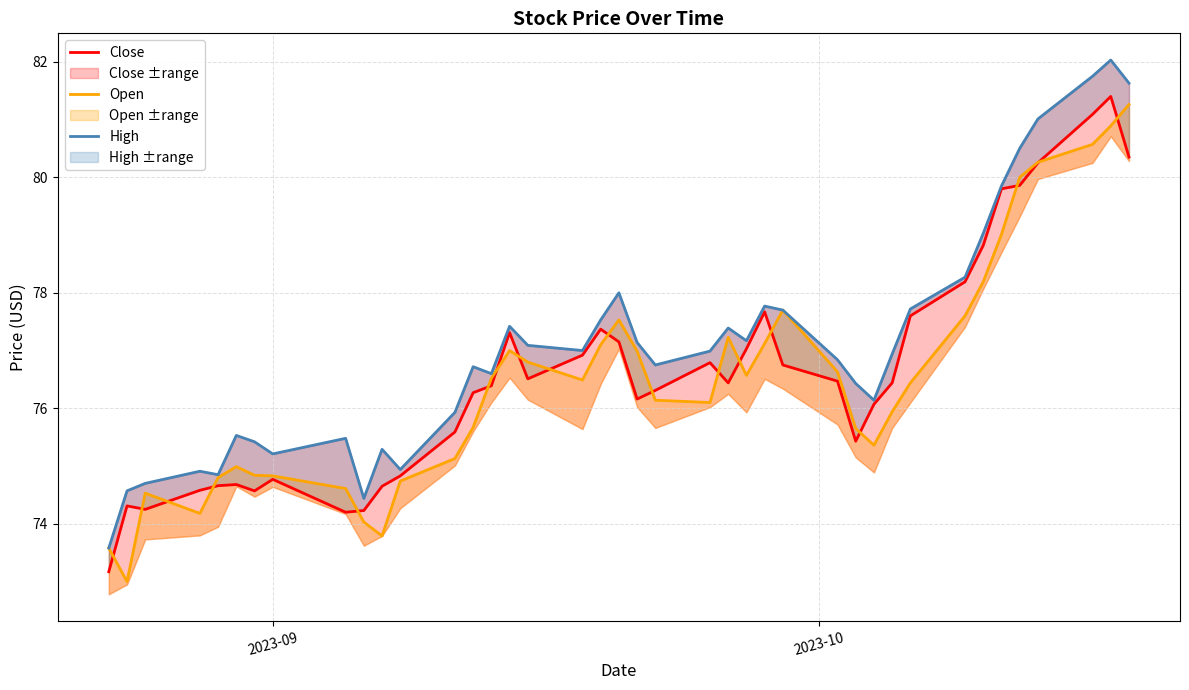

How many interior local peaks does the Open series have?

6